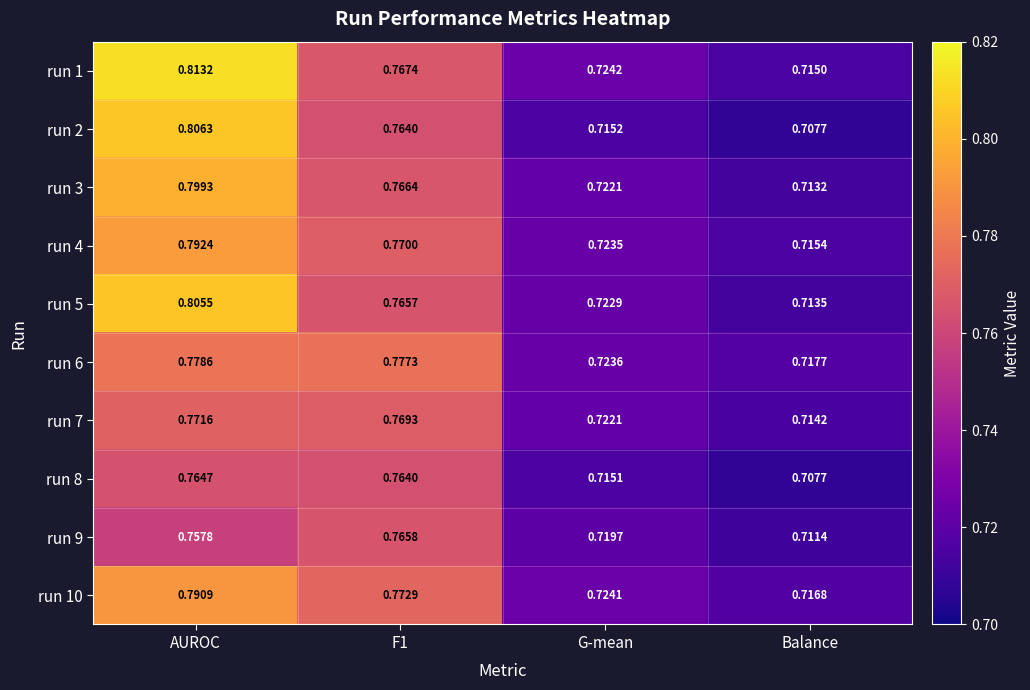

Which category has the highest value in the run 1 series?

AUROC